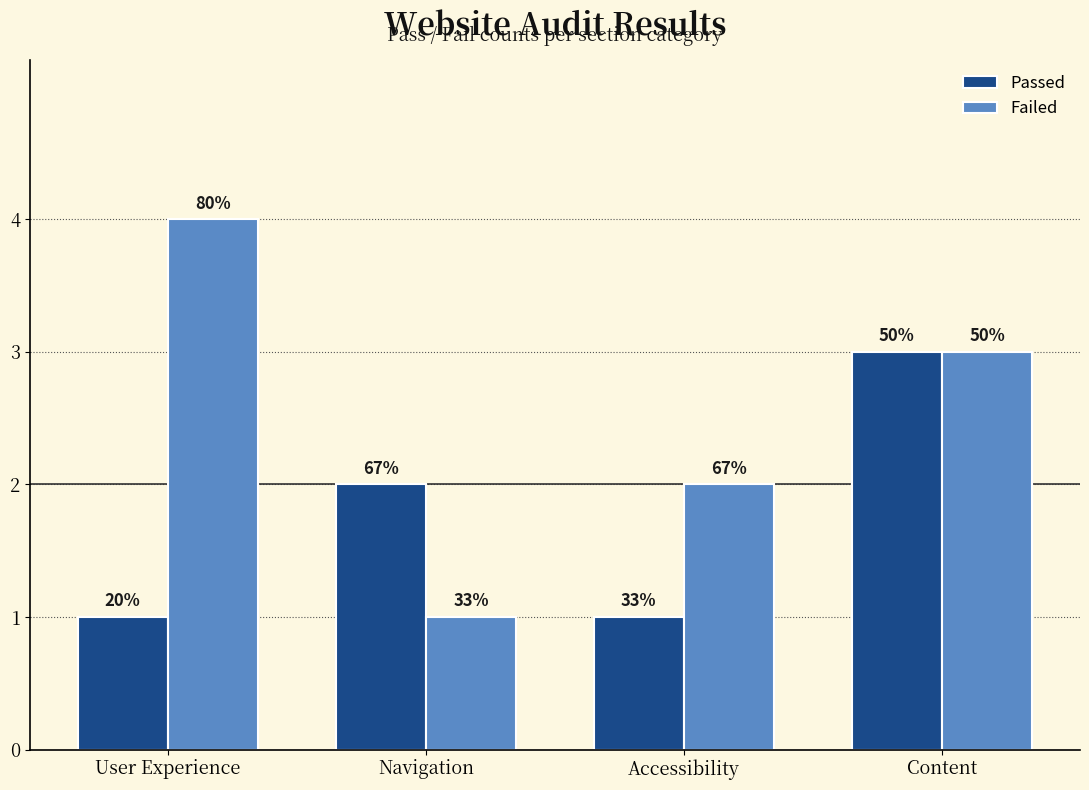

Reading right to left, transcribe all the data shown in this chart.

Passed: 3	1	2	1
Failed: 3	2	1	4